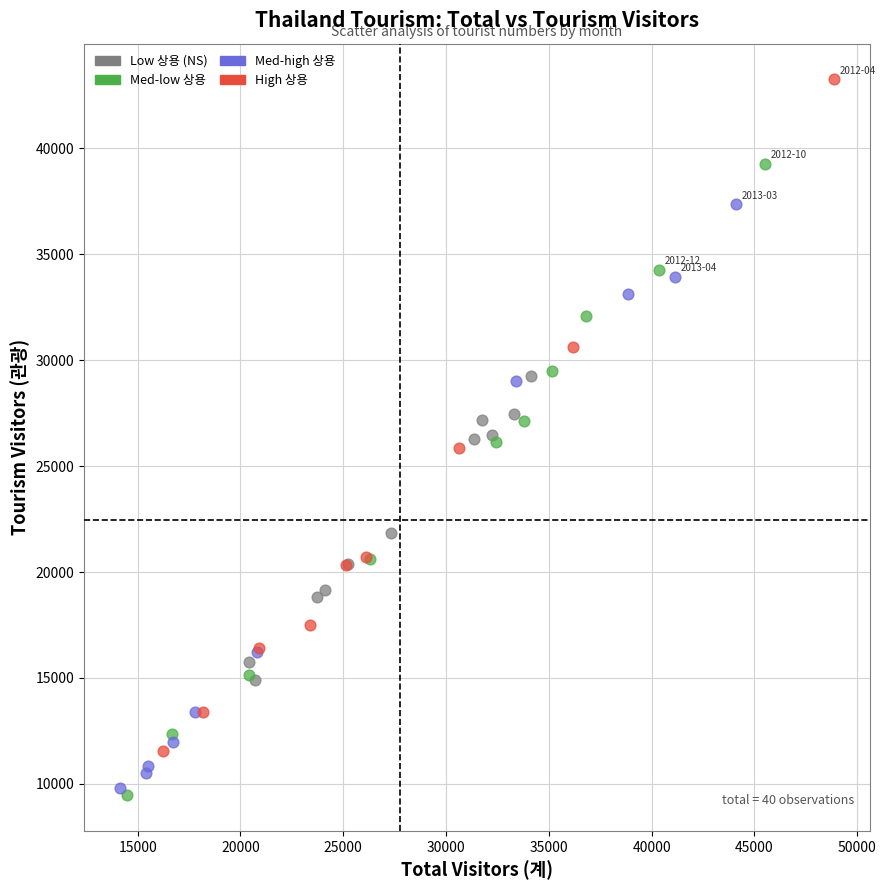

Which series has the largest Y range (max minus min)?

High 상용